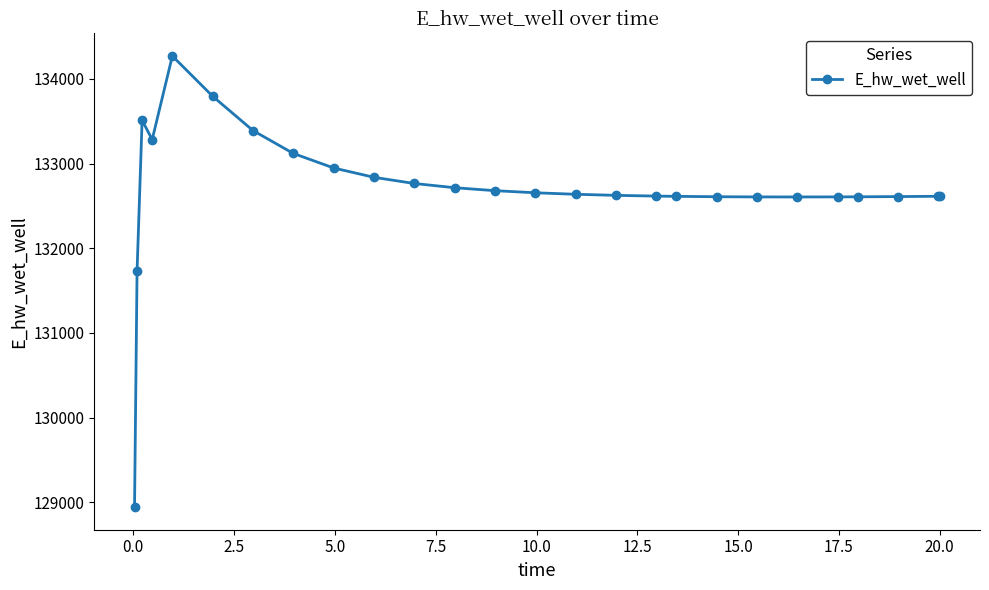

What is the smallest value displayed?

128942.1